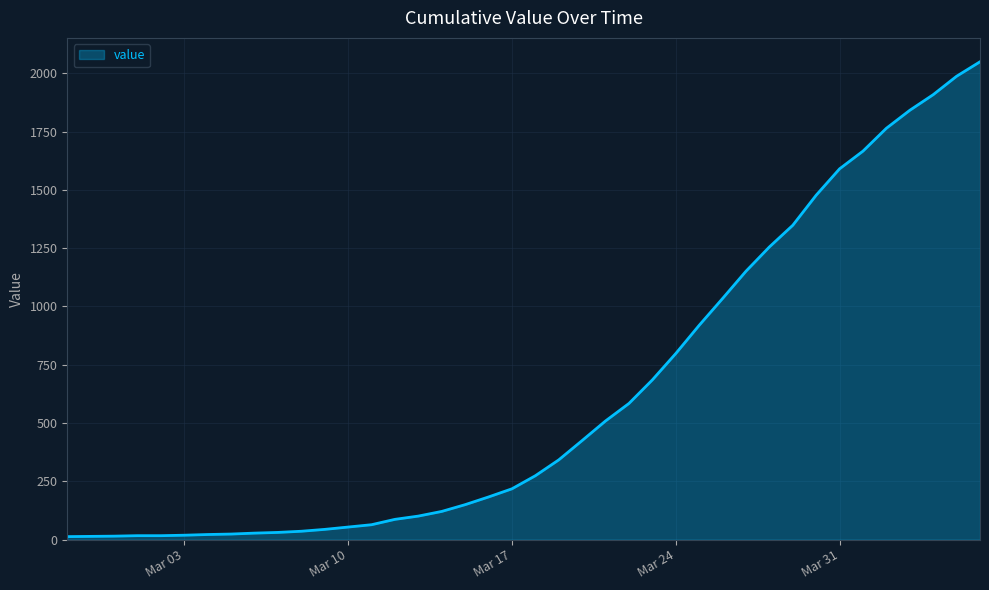

Where does the data first go above 274?

2020-03-19